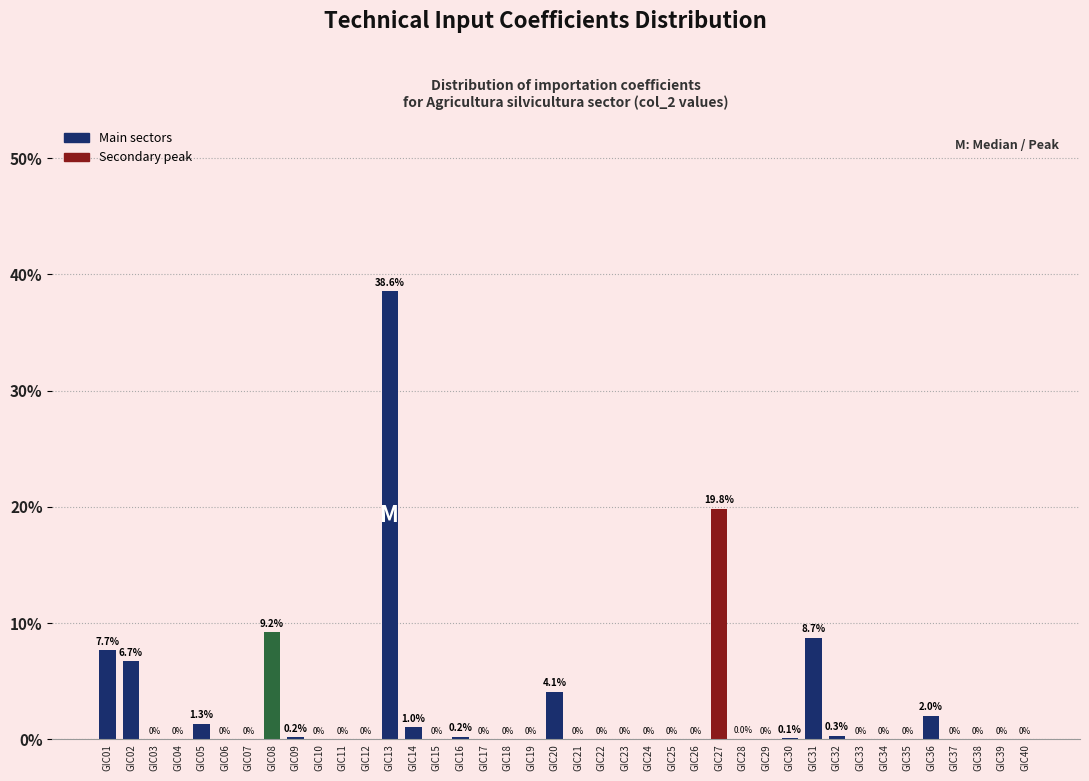

The value at GIC10 is 17.3. True or false?

False